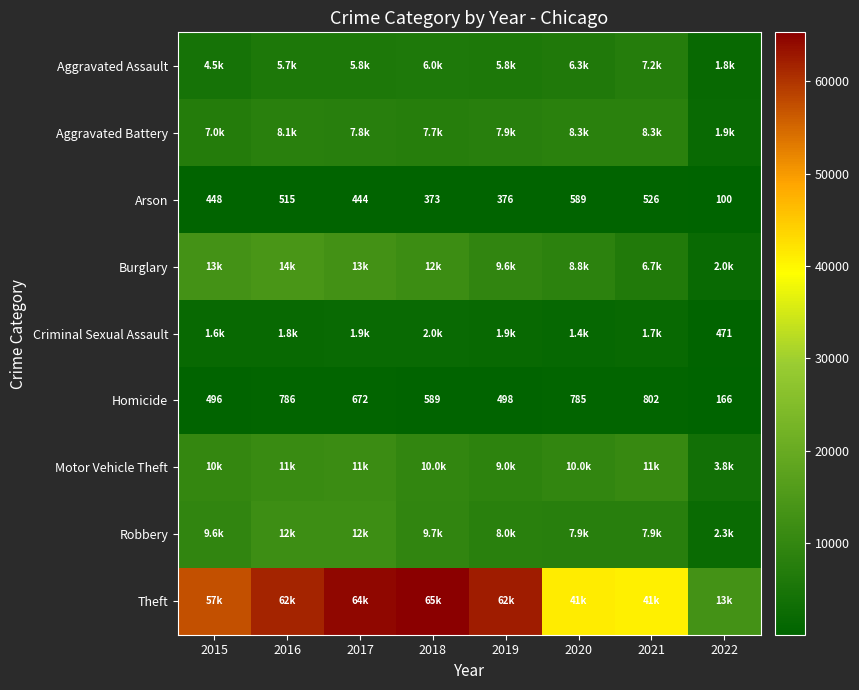

How many data points does each series have?

8